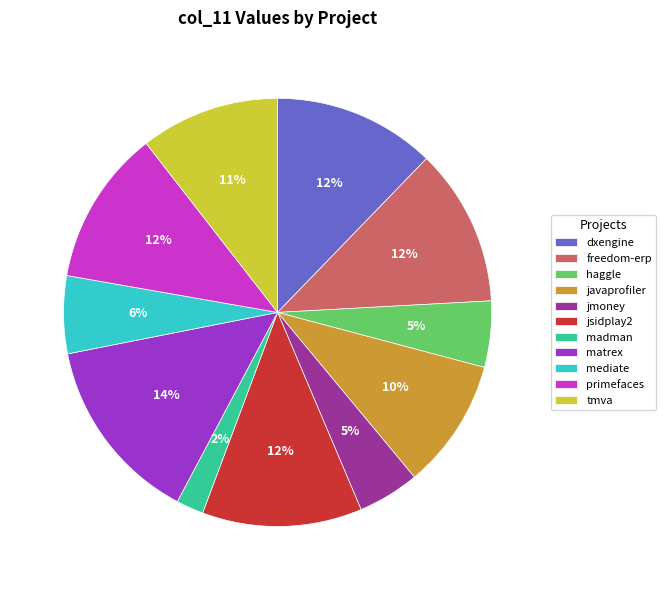

How many slices are in this pie chart?

11